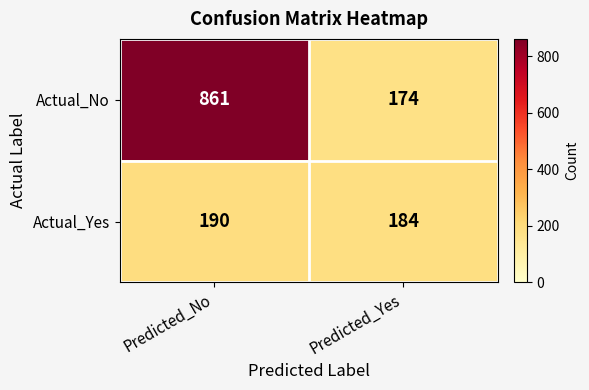

Rank the series by their maximum value, from highest to lowest.

Actual_No, Actual_Yes